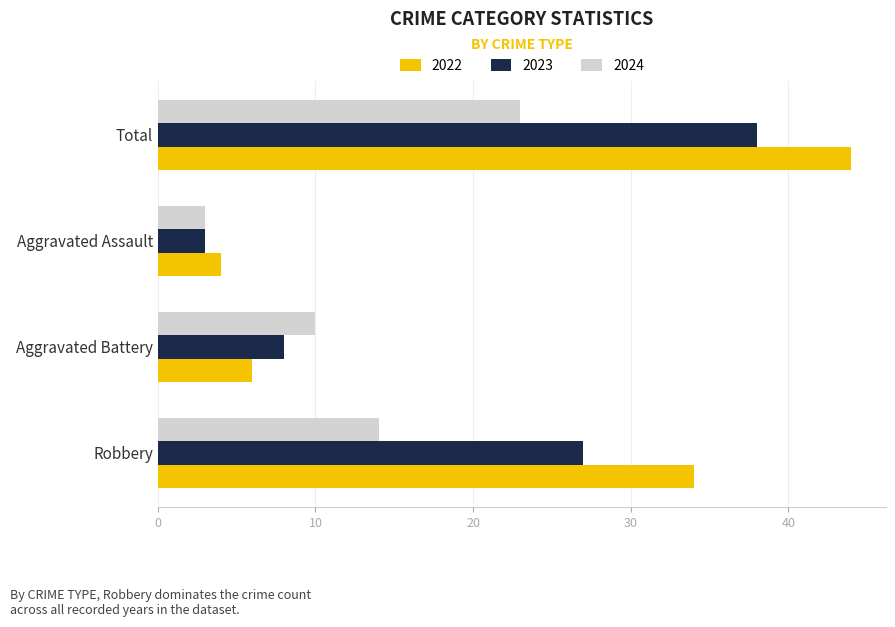

Rank the series by their average value, from lowest to highest.

2024, 2023, 2022